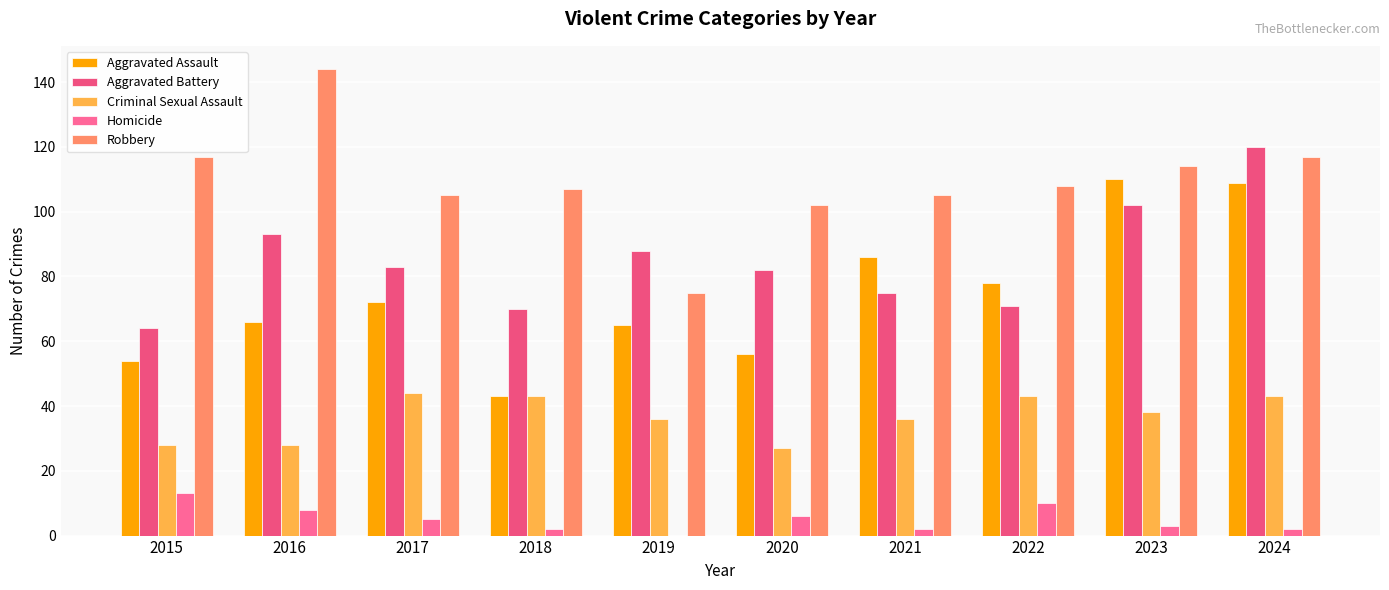

Which category has the highest value across all series?

2016